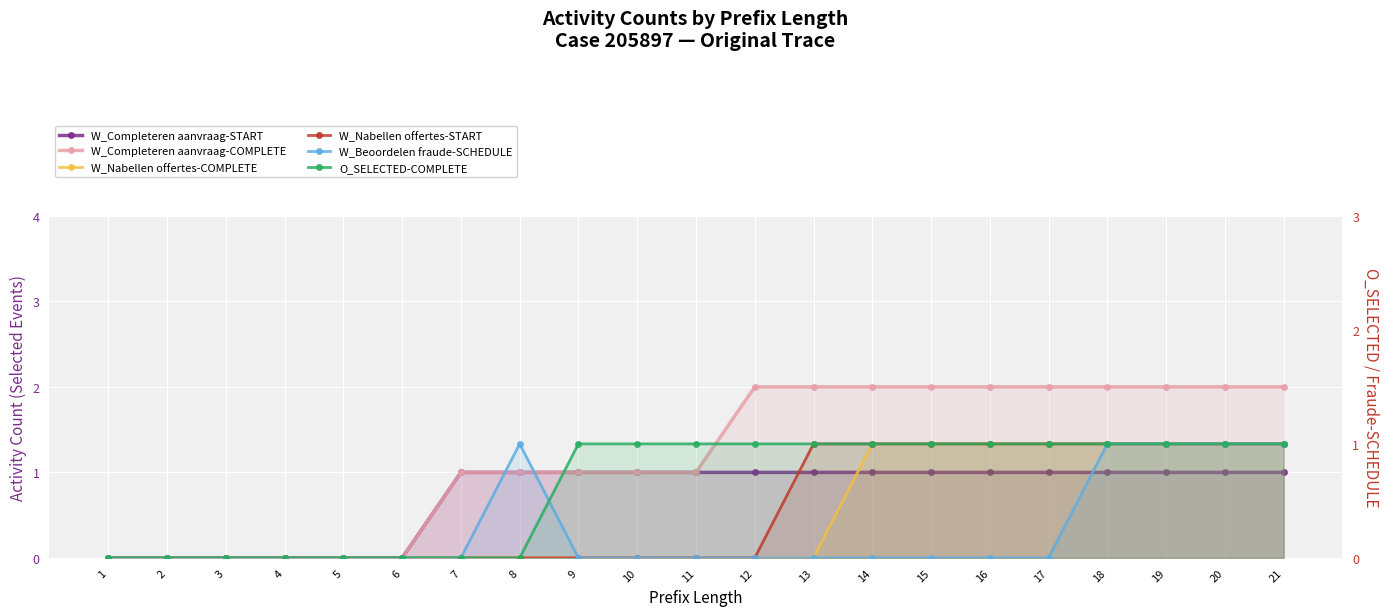

What are all the series names shown in the legend?

W_Completeren aanvraag-START, W_Completeren aanvraag-COMPLETE, W_Nabellen offertes-COMPLETE, W_Nabellen offertes-START, W_Beoordelen fraude-SCHEDULE, O_SELECTED-COMPLETE